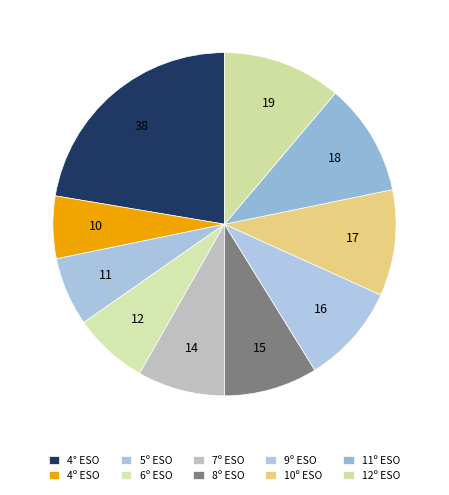

What is the largest slice in the pie chart?

4° ESO